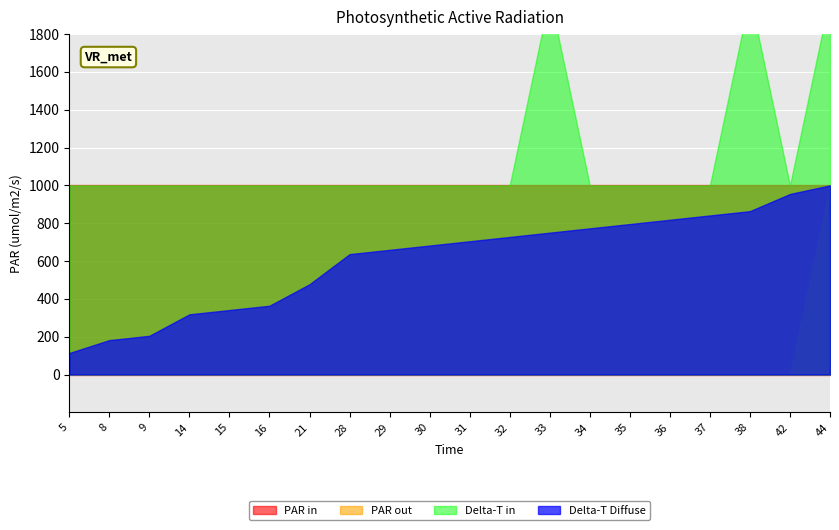

True or false: Flux range and Lower bound cross at least once.

False